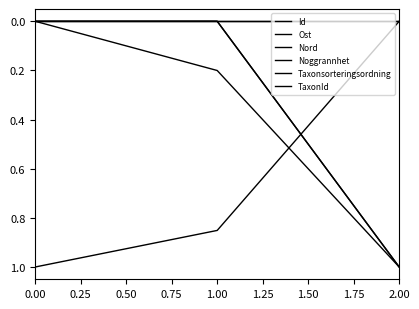

Does the chart display data point markers on the line(s)?

No